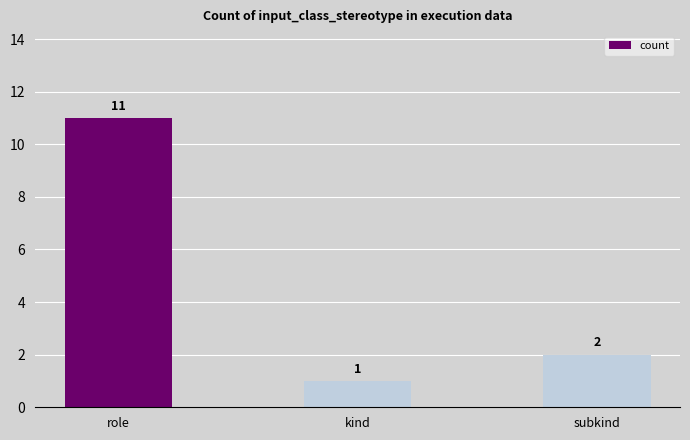

Are the bars horizontal?

No